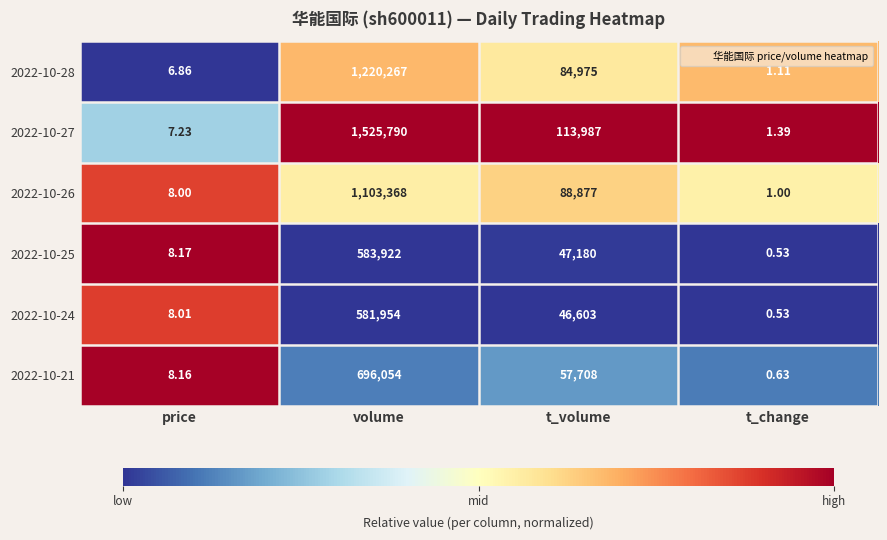

At which label does 2022-10-28 first exceed 84975?

volume